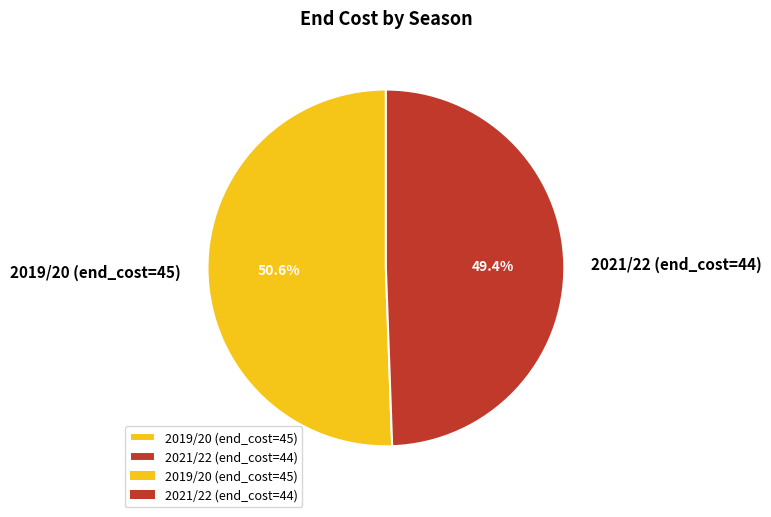

Combined, what portion of the pie is 2019/20 (end_cost=45) and 2021/22 (end_cost=44)?

100.0%